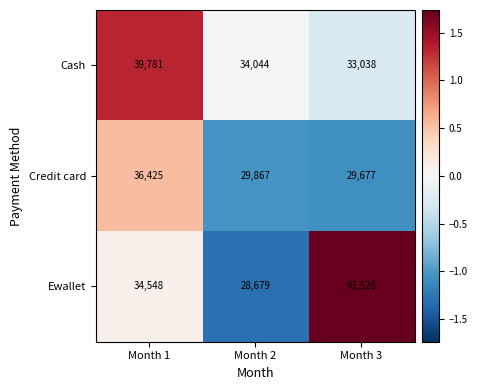

What is the approximate value of Cash at Month 1?

1.3